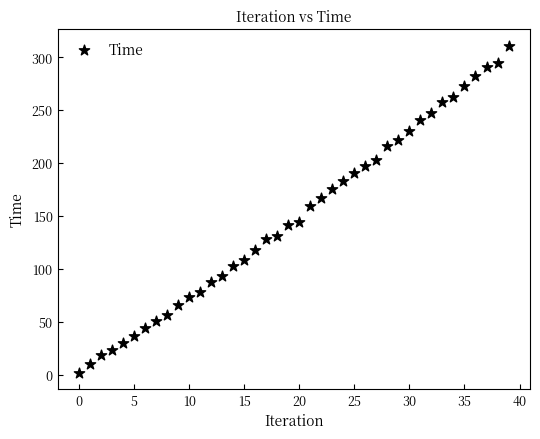

What is the range of Y values (max minus min)?

309.0